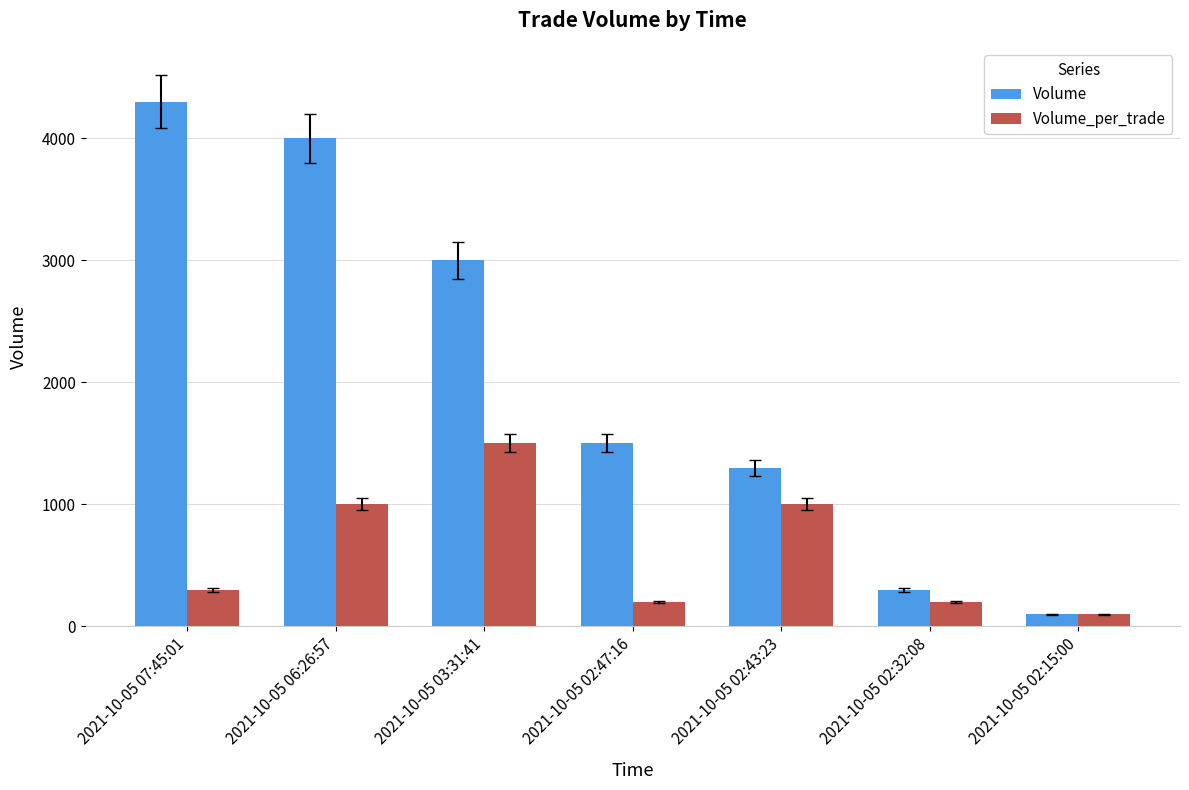

At which label does Volume first exceed 1500?

2021-10-05 07:45:01